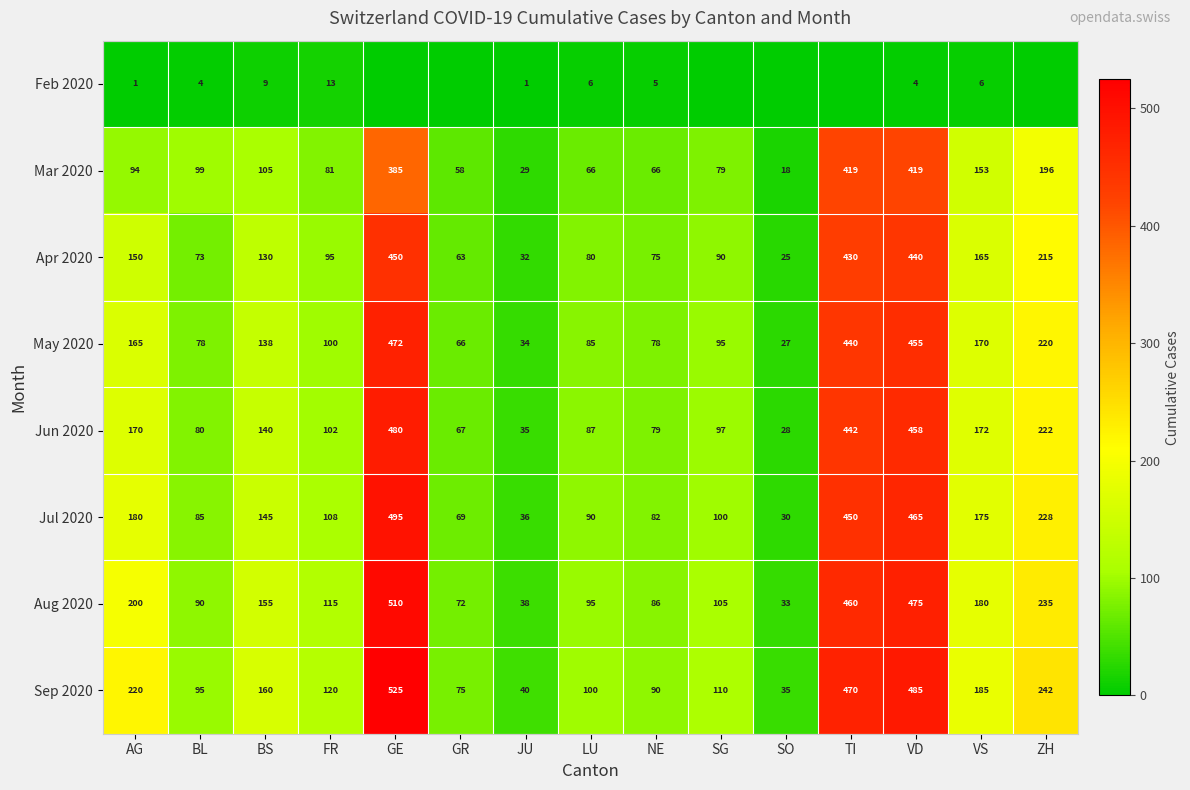

Which label corresponds to the largest value in the chart?

GE